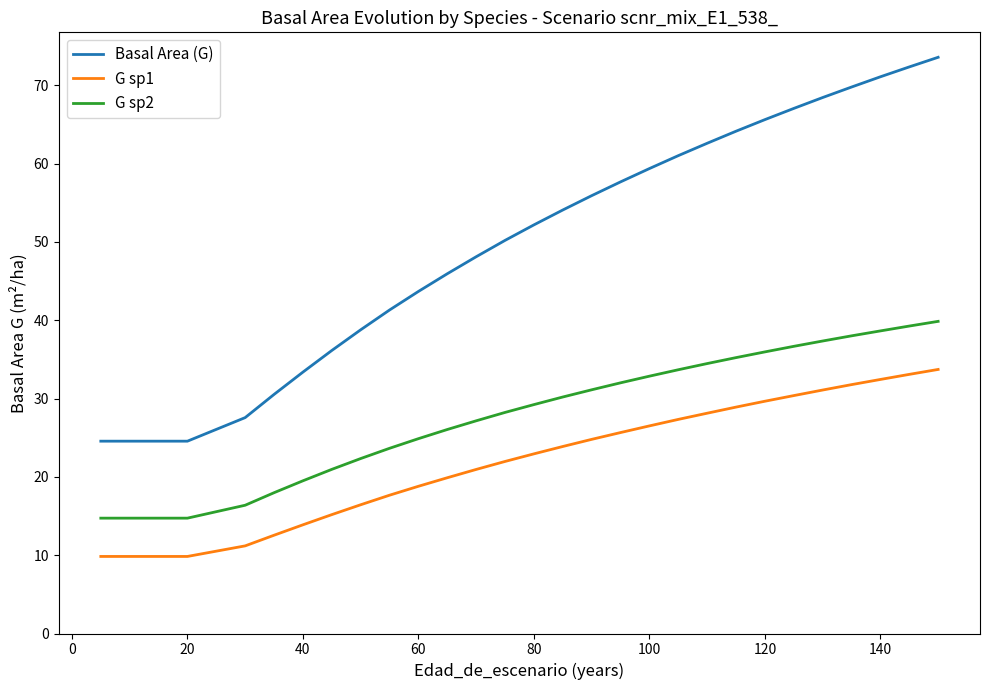

Is it true that G sp2 equals 4.5 at 40?

False